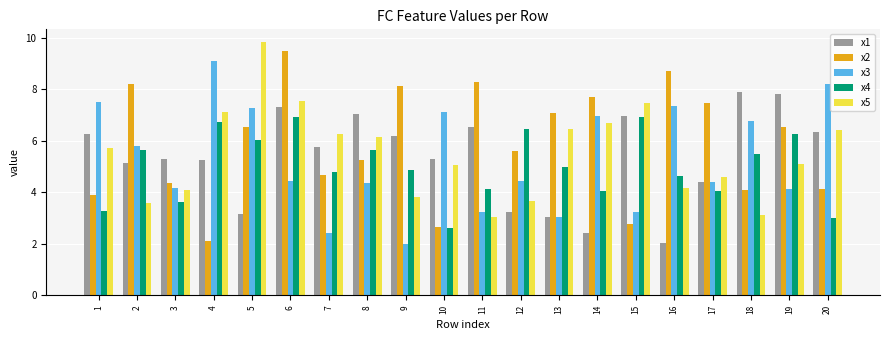

What is the average value of the x3 series?

5.3